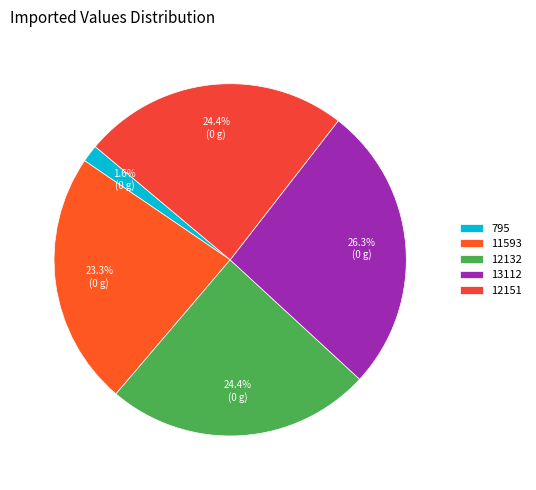

Between 12132 and 13112, which is larger?

13112